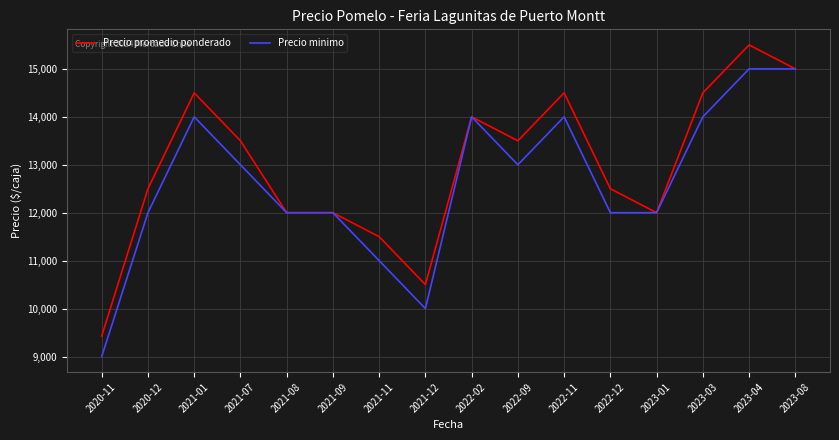

What is the difference between the Precio minimo values at 2023-01 and 2021-01?

2000